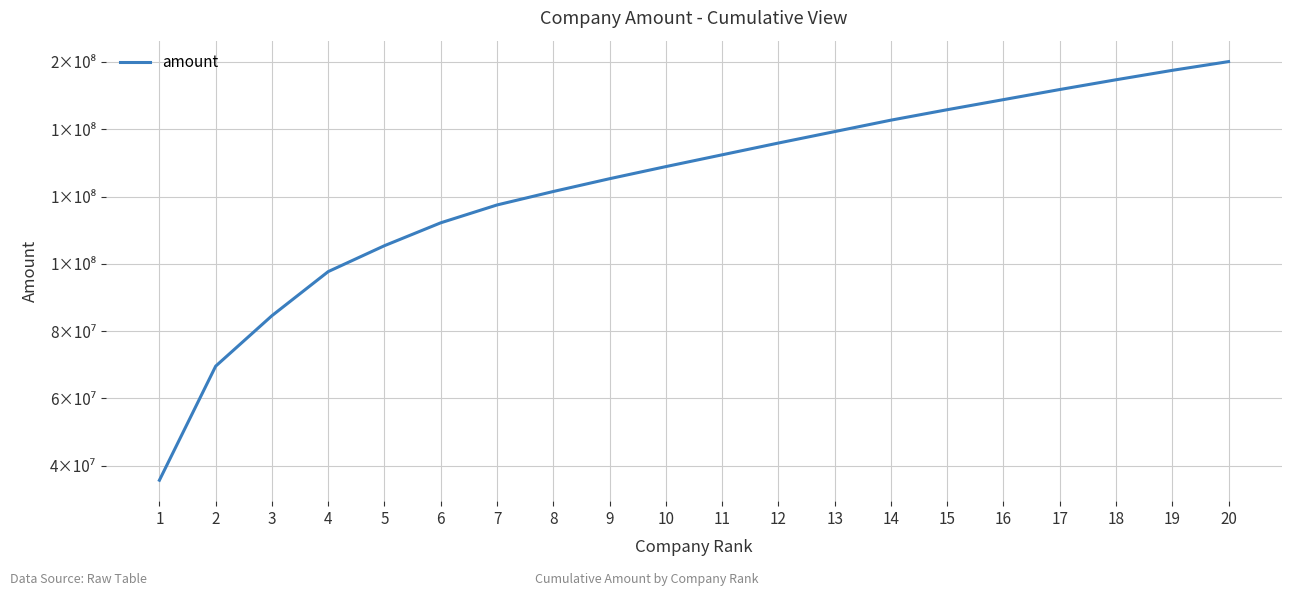

List the labels in order of value, smallest first.

1, 2, 3, 4, 5, 6, 7, 8, 9, 10, 11, 12, 13, 14, 15, 16, 17, 18, 19, 20